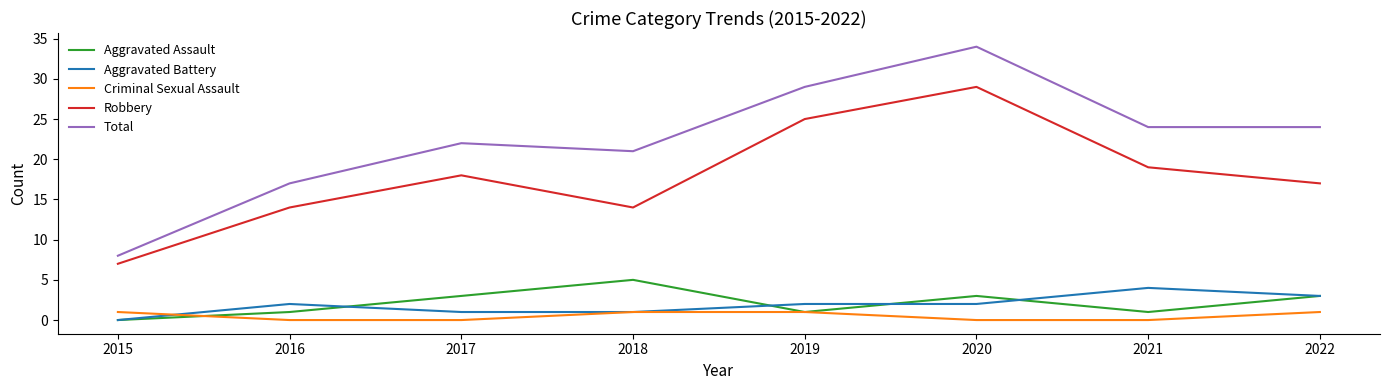

How many lines are shown in the chart?

5